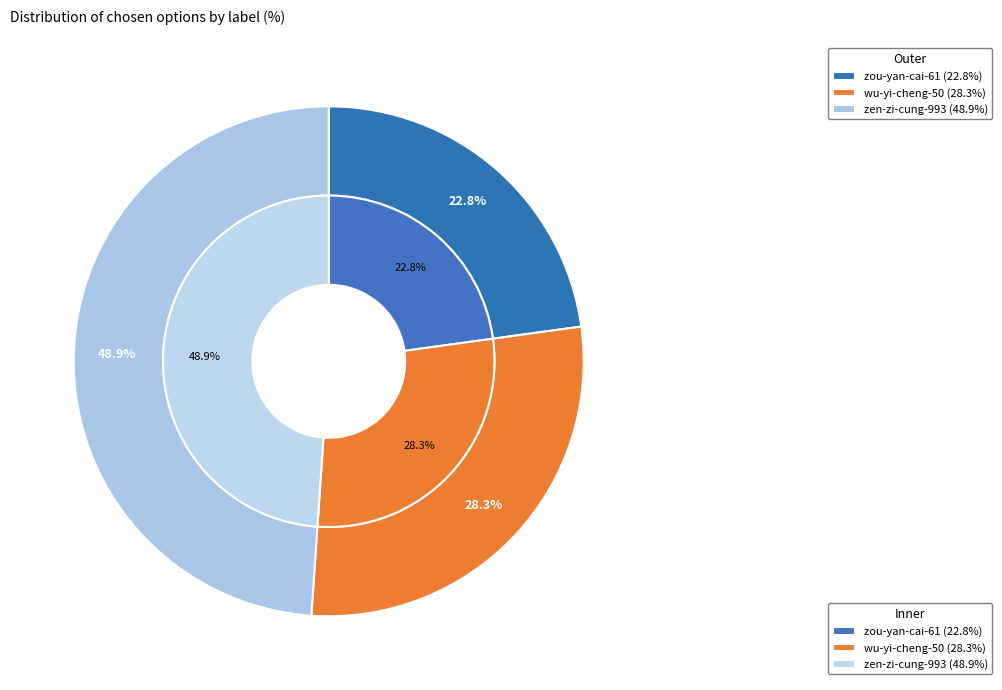

True or false: zen-zi-cung-993 accounts for 37% of the total.

False